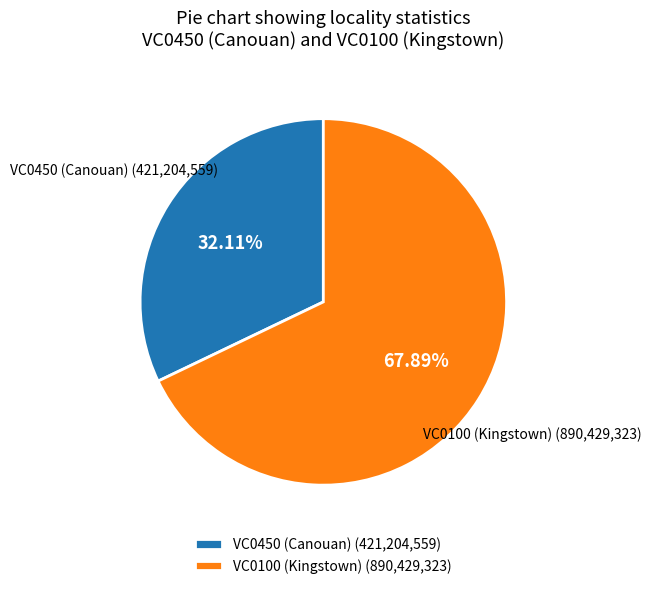

What is the smallest slice in the pie chart?

VC0450 (Canouan)